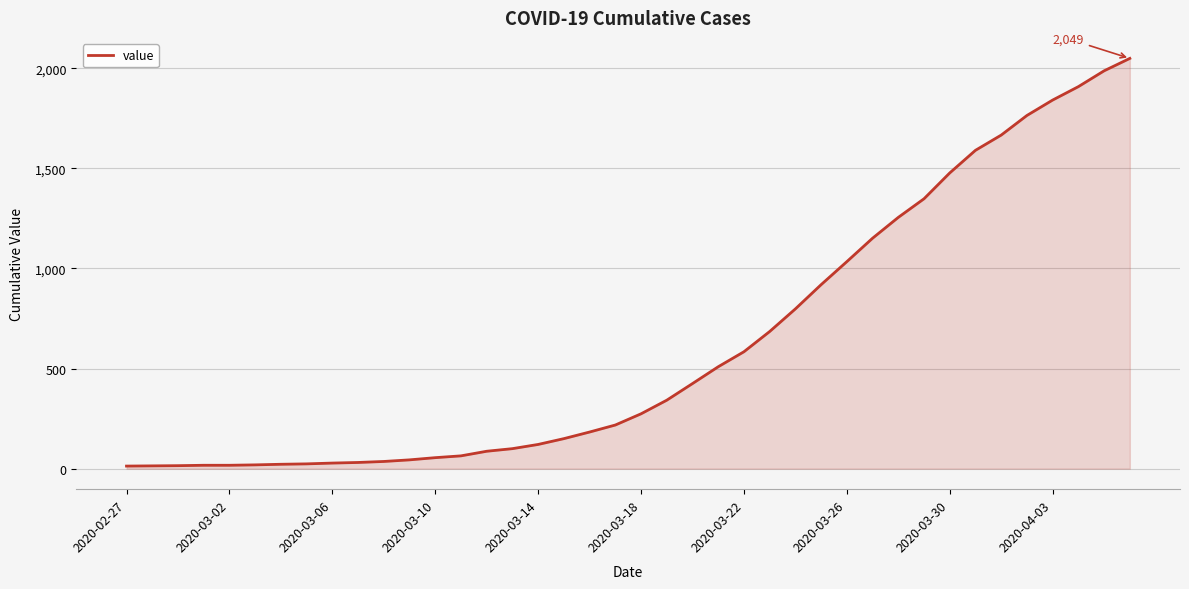

How many lines are shown in the chart?

1